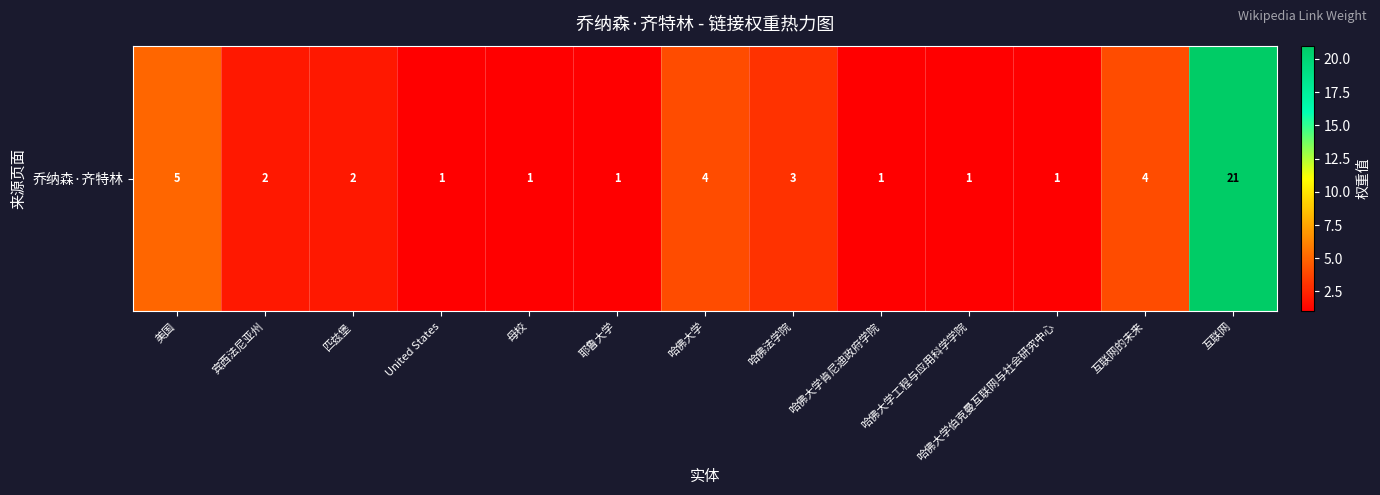

How many categories are shown in the chart?

13